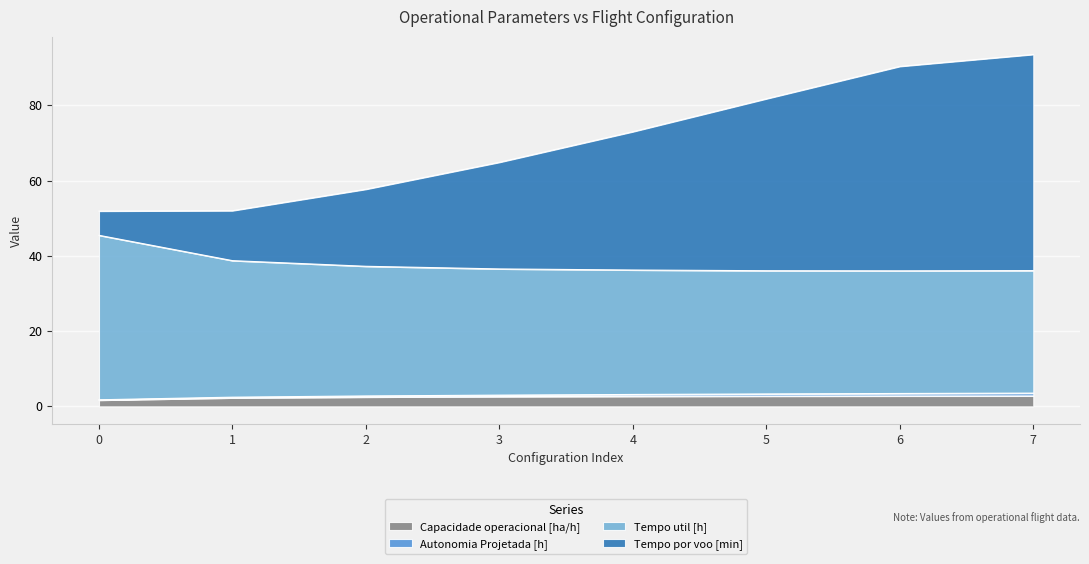

True or false: Autonomia Projetada [h] has more than 1 interior local peaks.

False